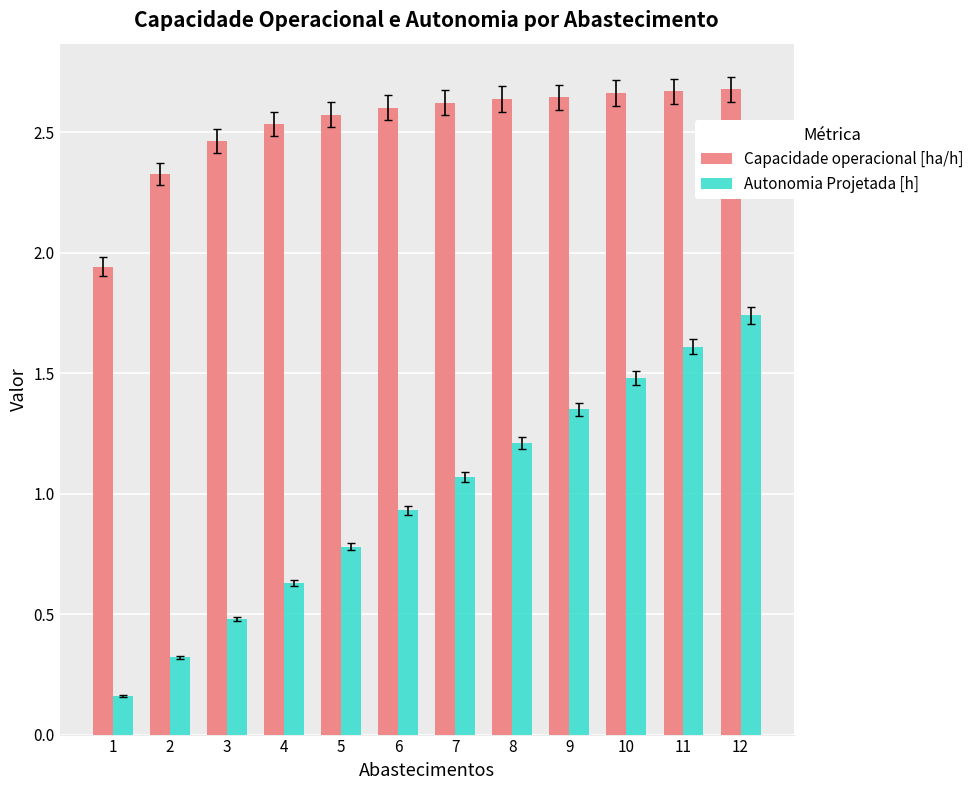

List the series in order of their overall mean, lowest first.

Autonomia Projetada [h], Capacidade operacional [ha/h]